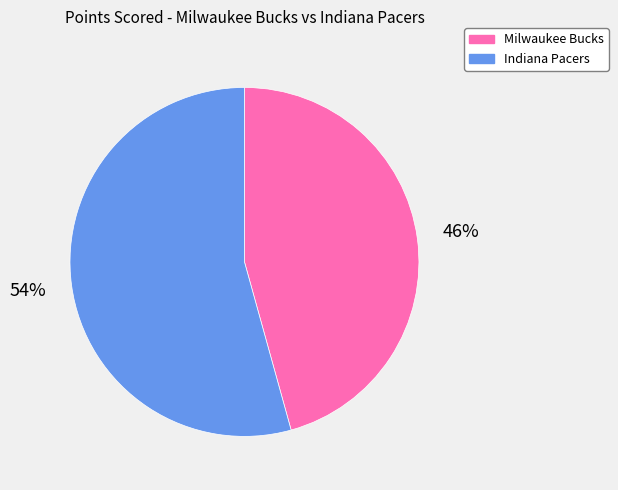

What percentage is the Indiana Pacers slice, to the nearest percent?

54%